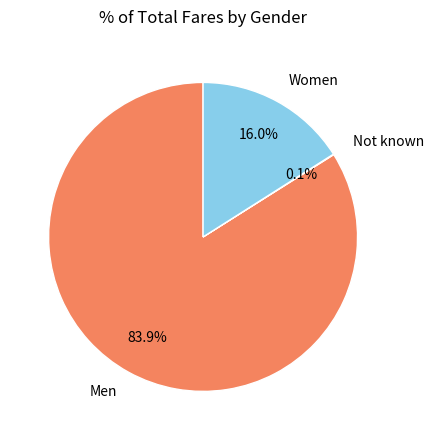

Is there any slice that represents more than half of the pie?

Yes